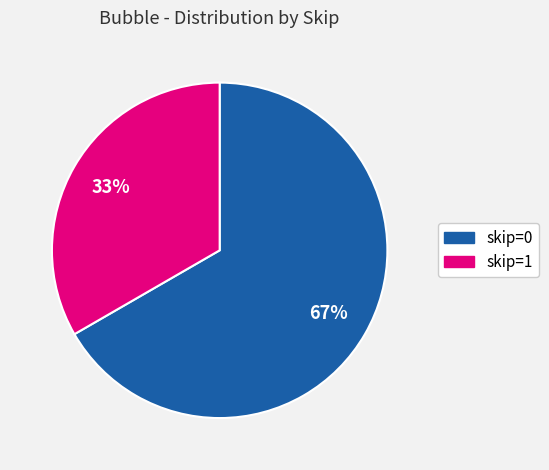

Rank the categories by value from highest to lowest.

skip=0, skip=1